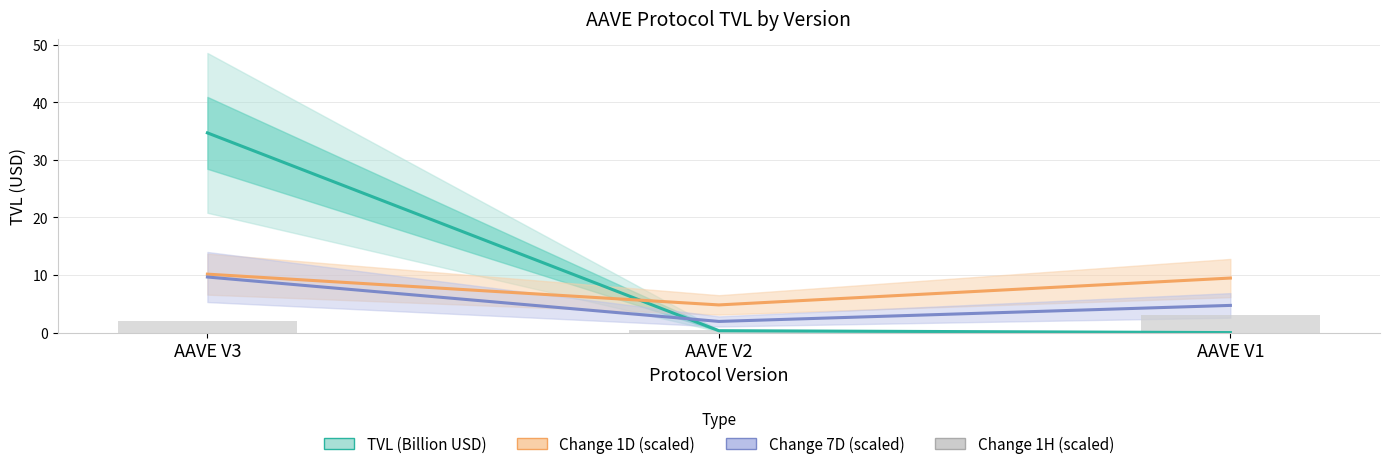

What is the difference between the Change 1D (scaled) values at AAVE V3 and AAVE V2?

5.3